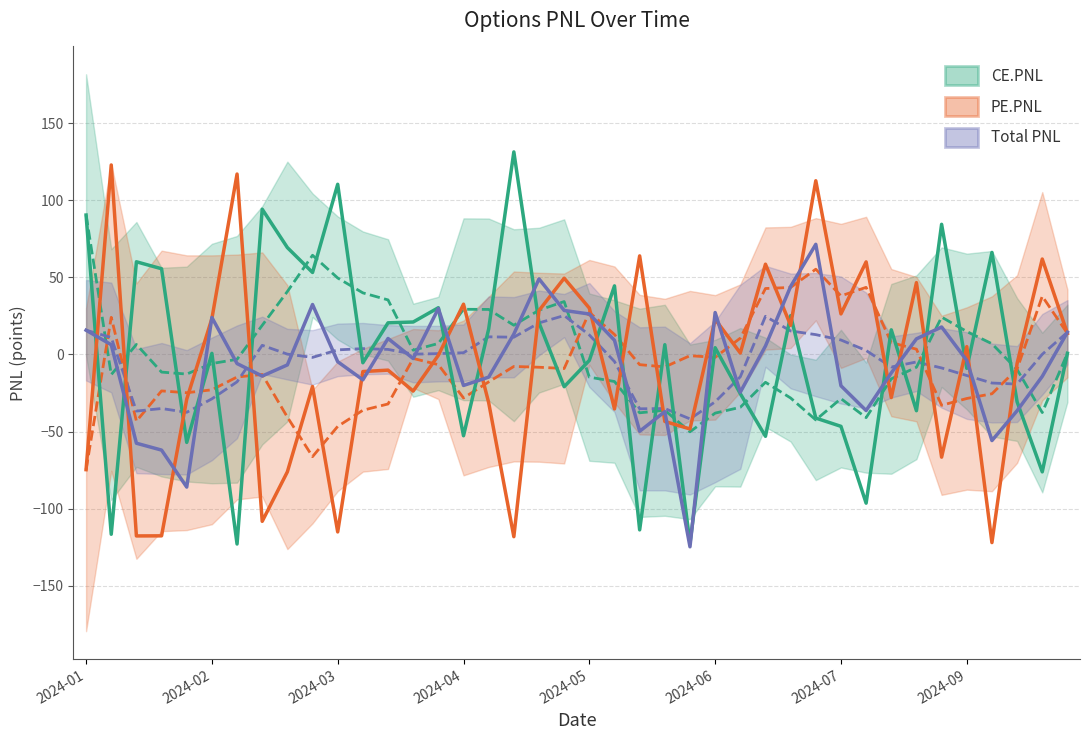

How many values in the Total PNL series exceed -3?

19